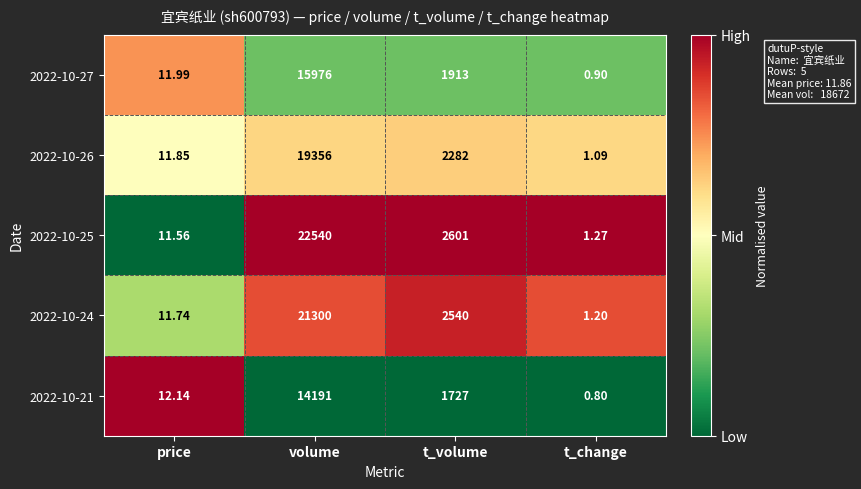

Between volume and t_volume, which series saw the biggest shift?

2022-10-25